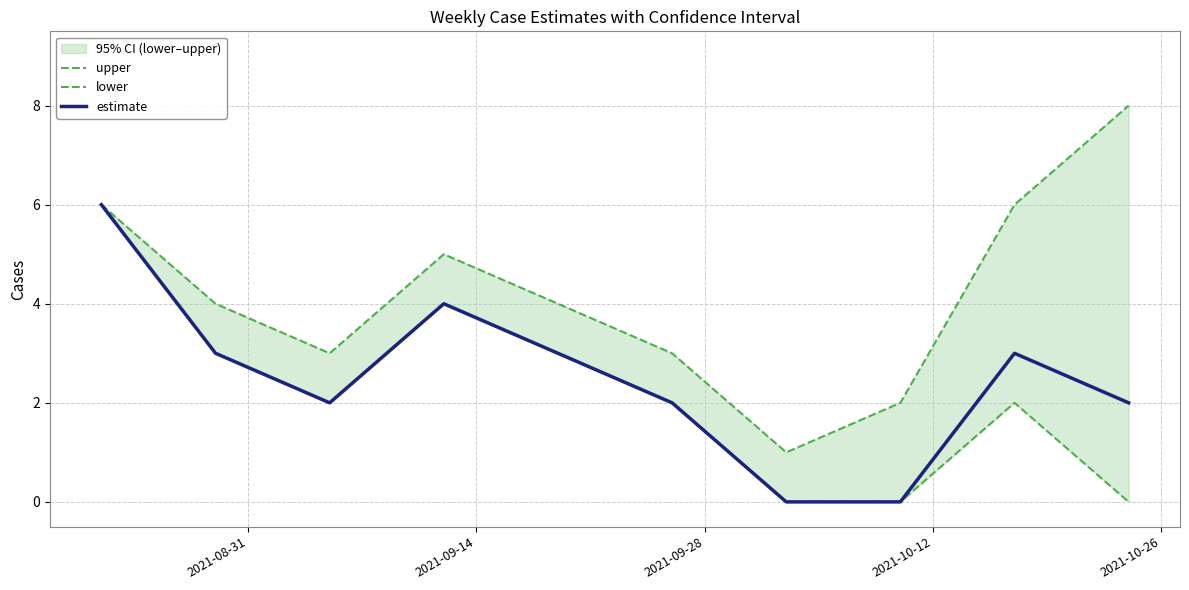

What is the difference between the maximum and second lowest values in the lower series?

6